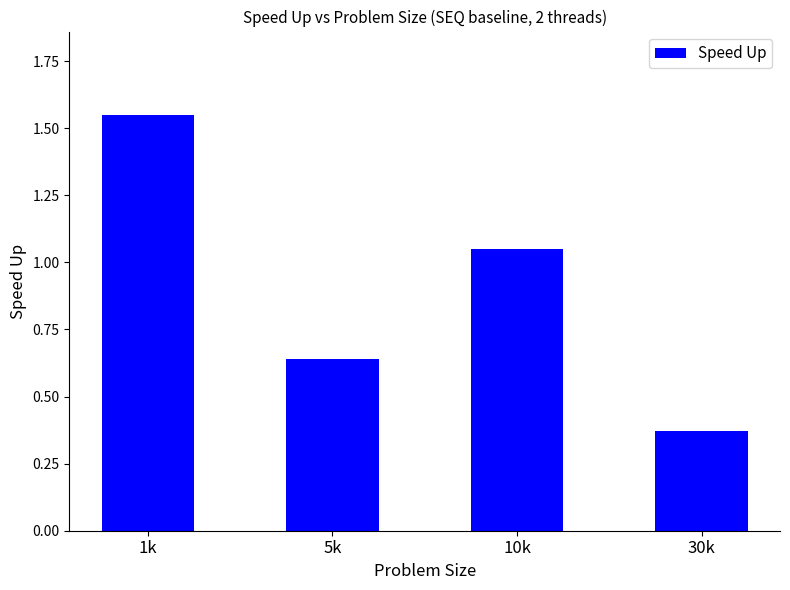

At which label is the value closest to 0?

30k